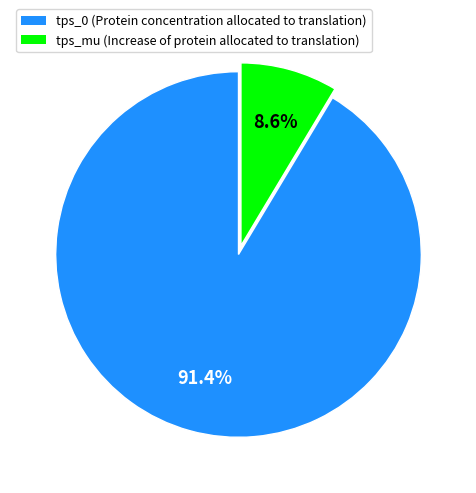

The tps_0 slice represents 91% of the pie. True or false?

True